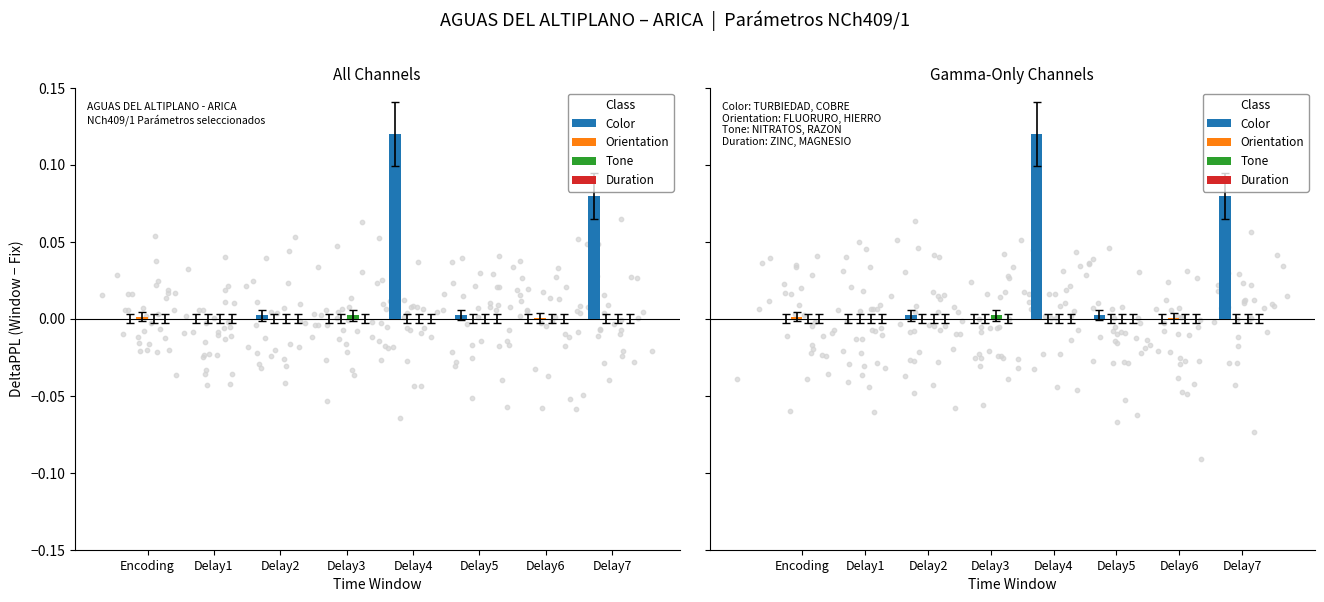

At which category is the sum across all series the highest?

Delay4